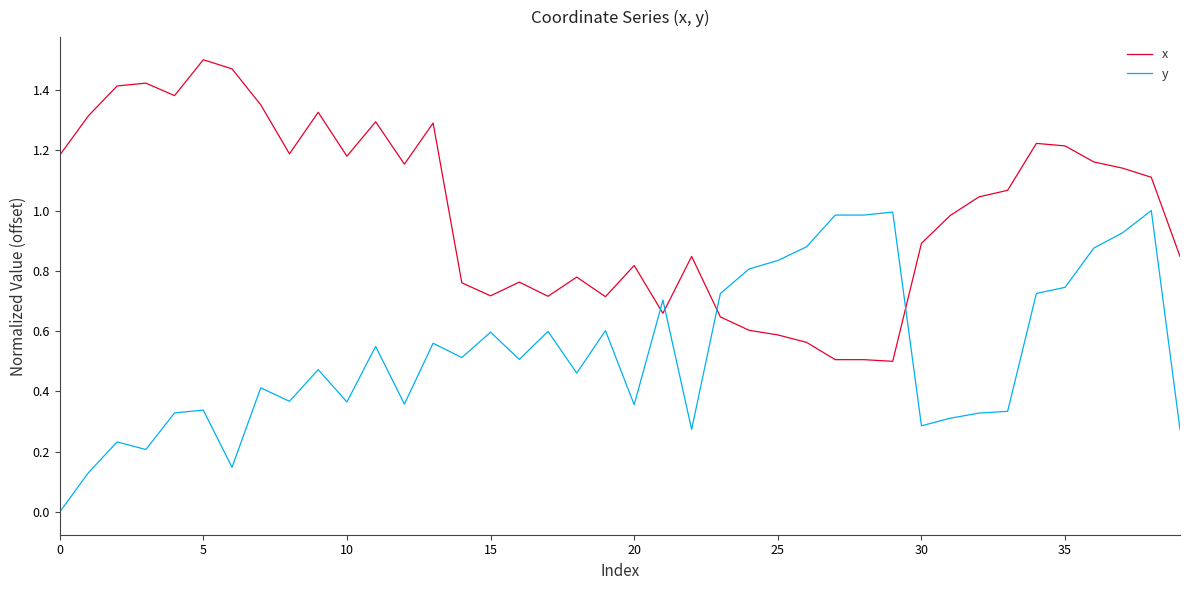

How many intersections are there between y and x?

4